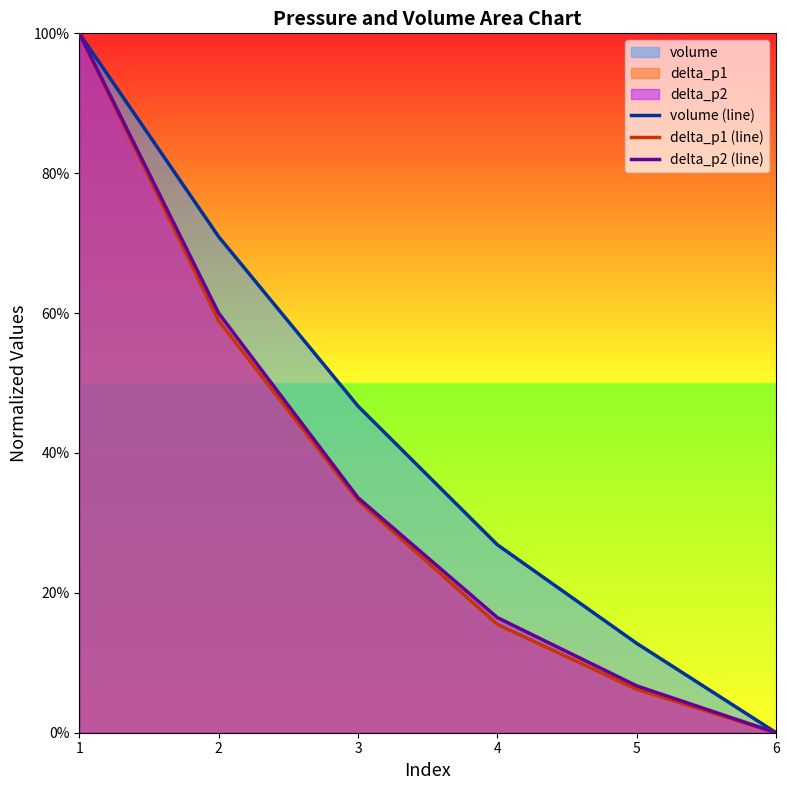

Which category has the lowest value in the delta_p1 (line) series?

6